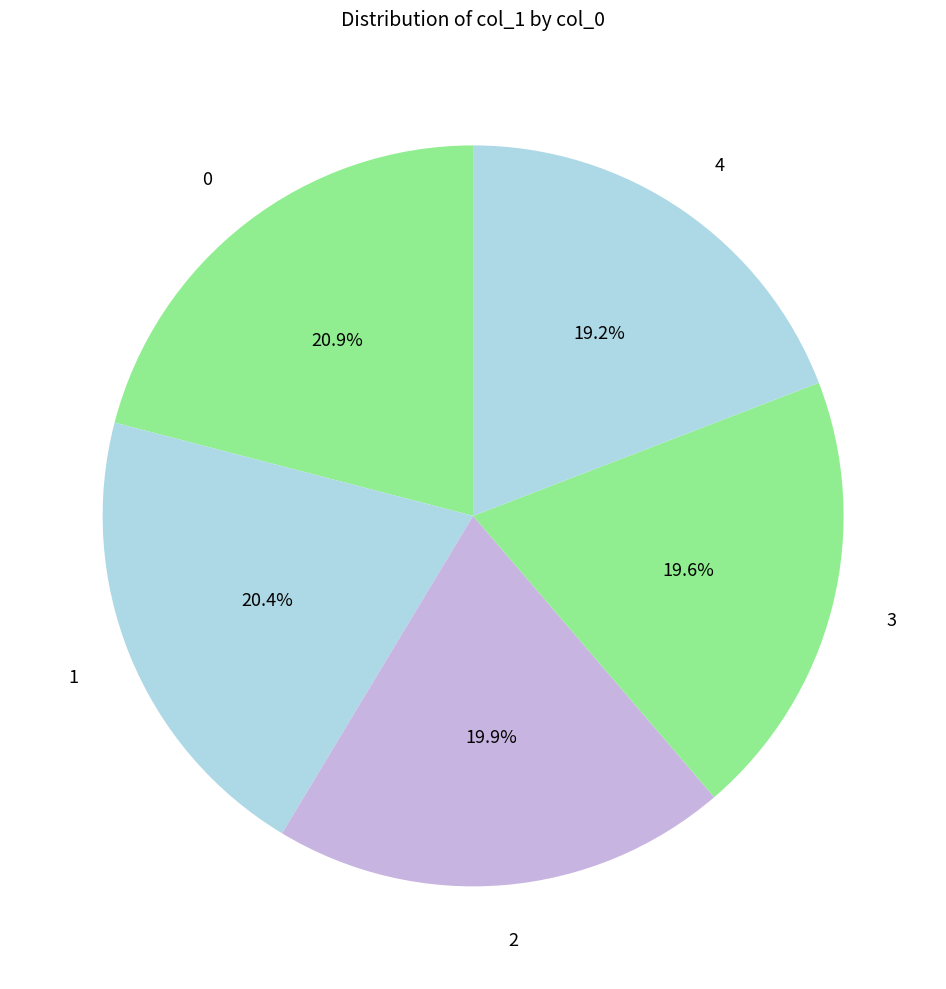

Count the number of slices in the pie.

5